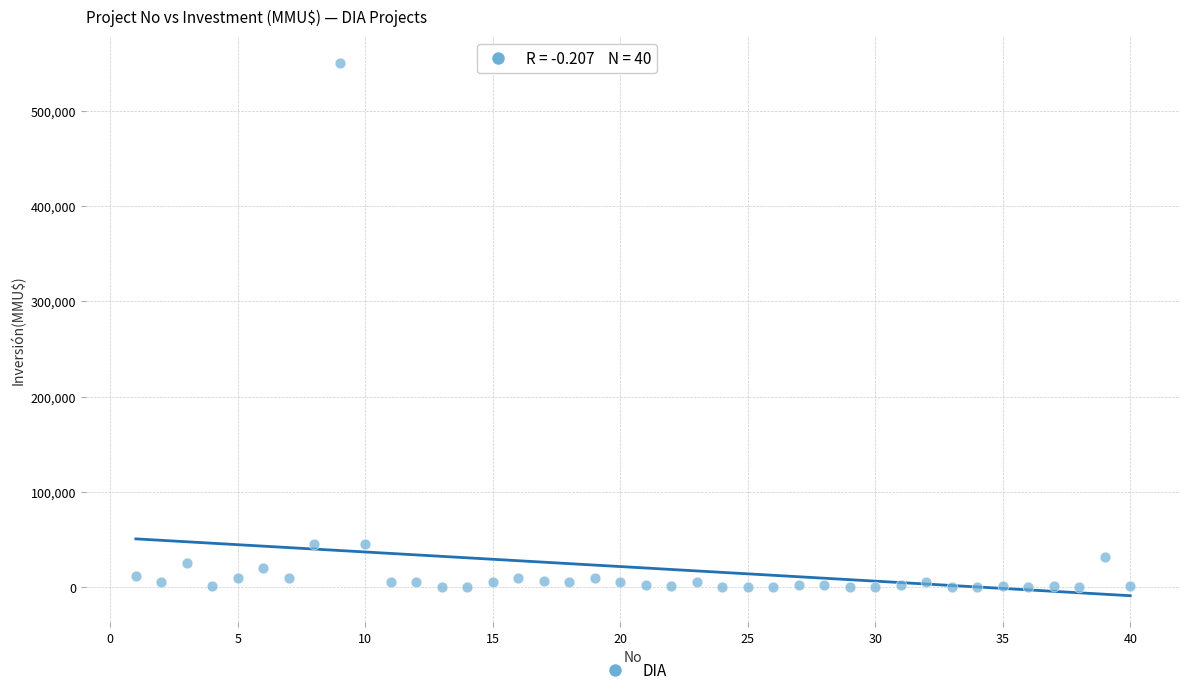

What is the range of X values (max minus min)?

39